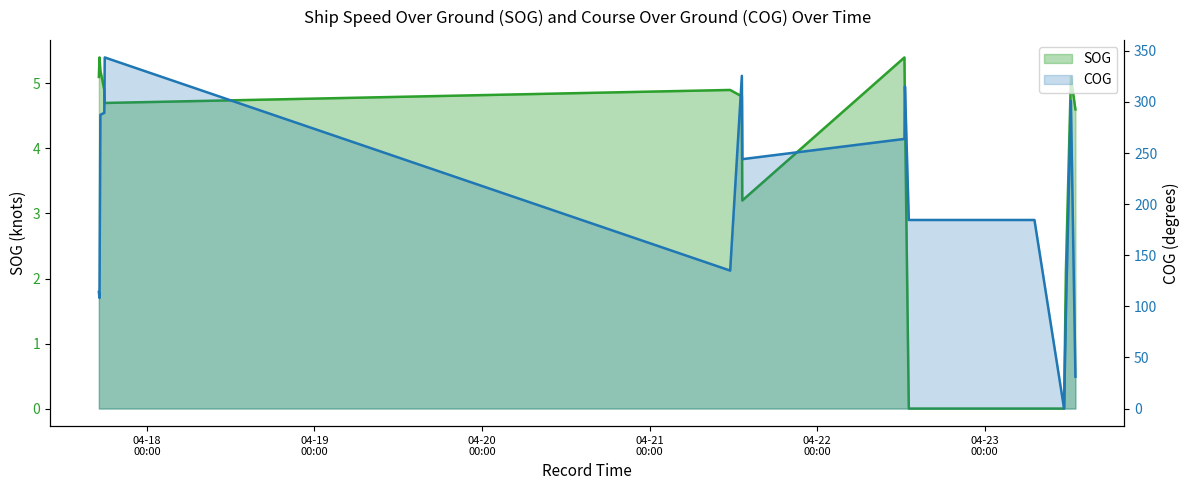

How many values in the COG series exceed 184?

21